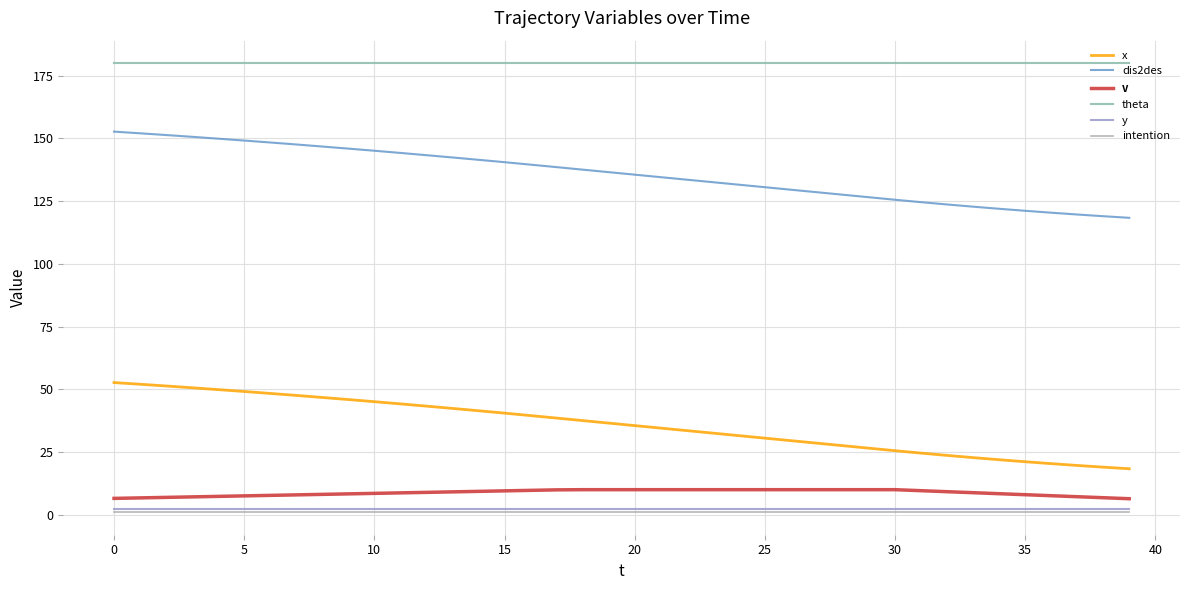

Reading left to right, transcribe all the data shown in this chart.

x: 52.7	52.0	51.3	50.6	49.9	49.1	48.4	47.6	46.8	45.9	45.1	44.2	43.3	42.4	41.5	40.5	39.5	38.5	37.5	36.5	35.5	34.5	33.5	32.5	31.5	30.5	29.5	28.5	27.5	26.5	25.5	24.6	23.7	22.8	21.9	21.1	20.4	19.7	19.0	18.3
dis2des: 152.7	152.0	151.3	150.6	149.9	149.1	148.4	147.6	146.8	145.9	145.1	144.2	143.3	142.4	141.5	140.5	139.5	138.6	137.6	136.6	135.6	134.6	133.6	132.6	131.6	130.6	129.6	128.6	127.5	126.5	125.5	124.6	123.7	122.8	122.0	121.2	120.4	119.7	119.0	118.3
v: 6.5	6.7	6.9	7.1	7.3	7.5	7.7	7.9	8.1	8.3	8.5	8.7	8.9	9.1	9.3	9.5	9.7	9.9	10.0	10.0	10.0	10.0	10.0	10.0	10.0	10.0	10.0	10.0	10.0	10.0	10.0	9.6	9.2	8.8	8.4	8.0	7.6	7.2	6.8	6.4
theta: 180.0	180.0	180.0	180.0	180.0	180.0	180.0	180.0	180.0	180.0	180.0	180.0	180.0	180.0	180.0	180.0	180.0	180.0	180.0	180.0	180.0	180.0	180.0	180.0	180.0	180.0	180.0	180.0	180.0	180.0	180.0	180.0	180.0	180.0	180.0	180.0	180.0	180.0	180.0	180.0
y: 2.5	2.5	2.5	2.5	2.5	2.5	2.5	2.5	2.5	2.5	2.5	2.5	2.5	2.5	2.5	2.5	2.5	2.5	2.5	2.5	2.5	2.5	2.5	2.5	2.5	2.5	2.5	2.5	2.5	2.5	2.5	2.5	2.5	2.5	2.5	2.5	2.5	2.5	2.5	2.5
intention: 1.0	1.0	1.0	1.0	1.0	1.0	1.0	1.0	1.0	1.0	1.0	1.0	1.0	1.0	1.0	1.0	1.0	1.0	1.0	1.0	1.0	1.0	1.0	1.0	1.0	1.0	1.0	1.0	1.0	1.0	1.0	1.0	1.0	1.0	1.0	1.0	1.0	1.0	1.0	1.0